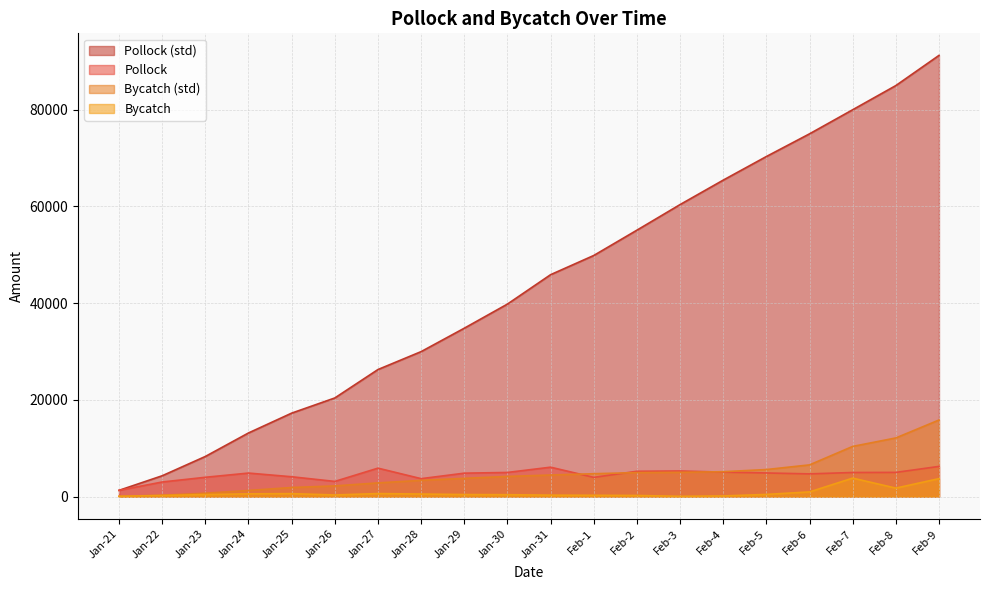

Which has a higher value, Feb-1 or Feb-2?

Feb-2